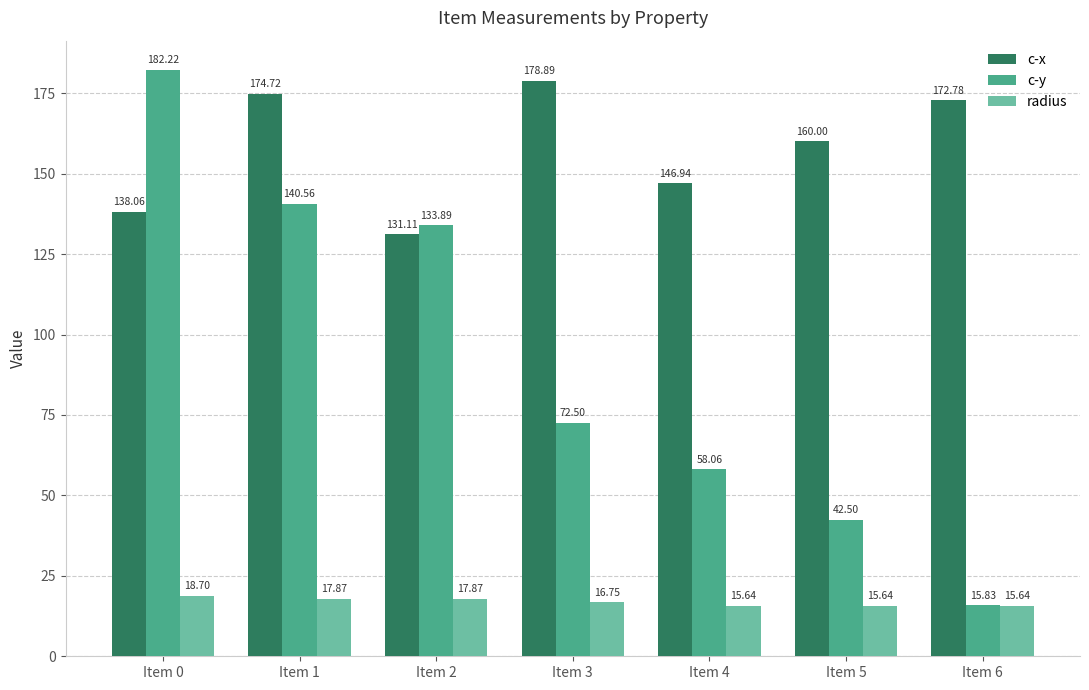

At which label does c-y reach its peak?

Item 0